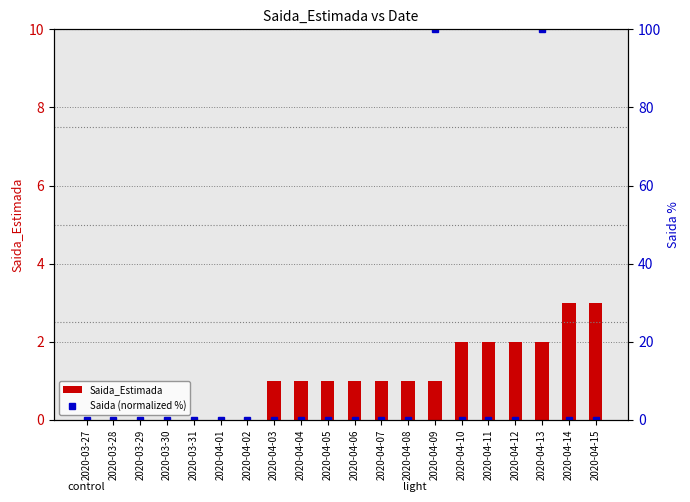

How many data points does each series have?

20